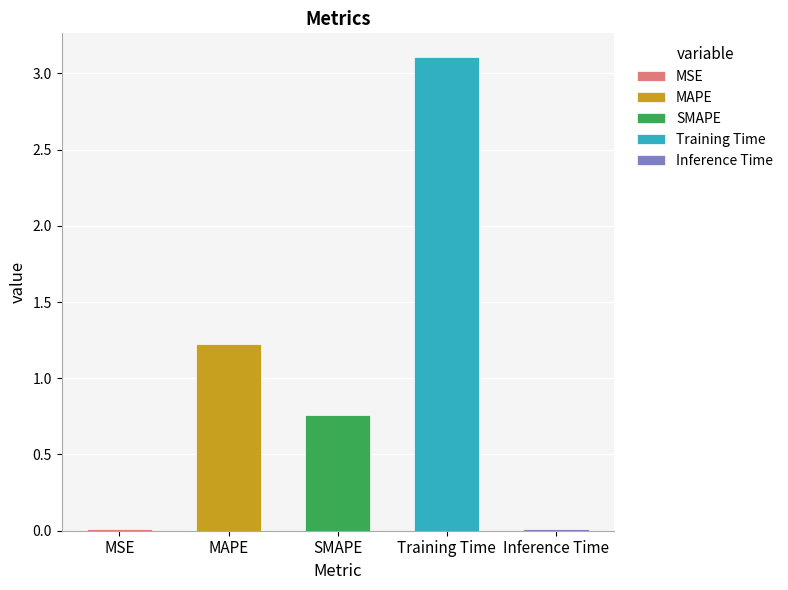

What value does the data have at Training Time?

3.1